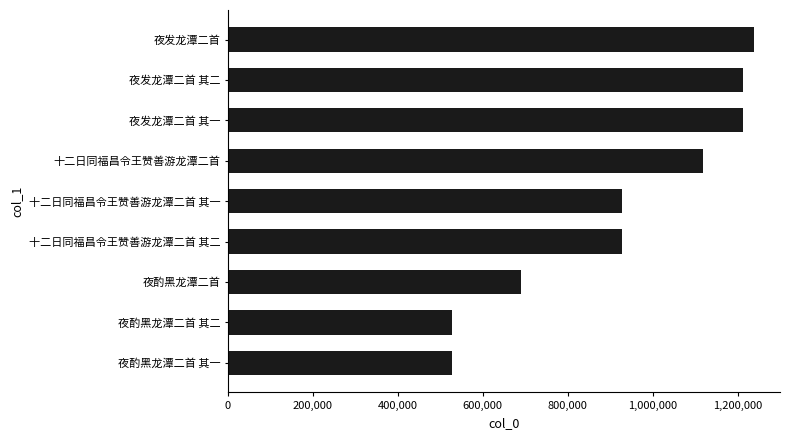

Which has a higher value, 夜发龙潭二首 其一 or 夜酌黑龙潭二首 其二?

夜发龙潭二首 其一